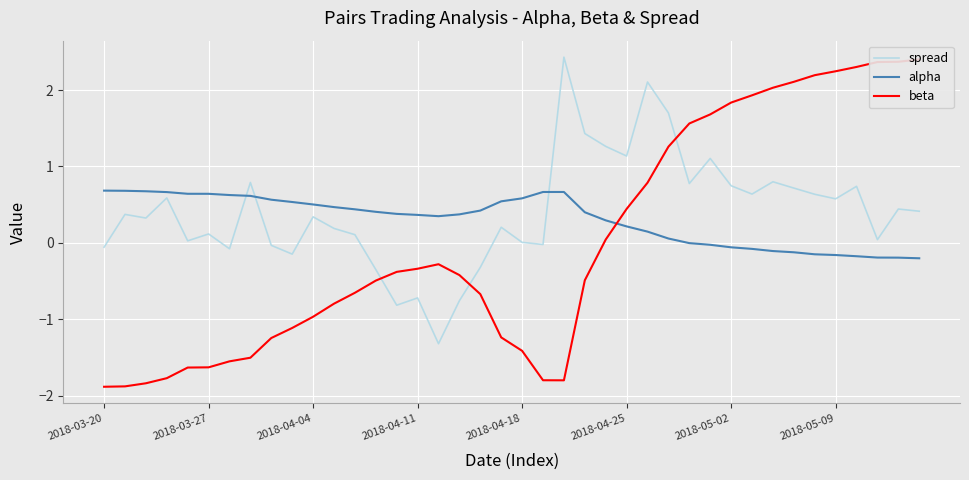

After their last crossing, which series has the higher values: alpha or spread?

spread